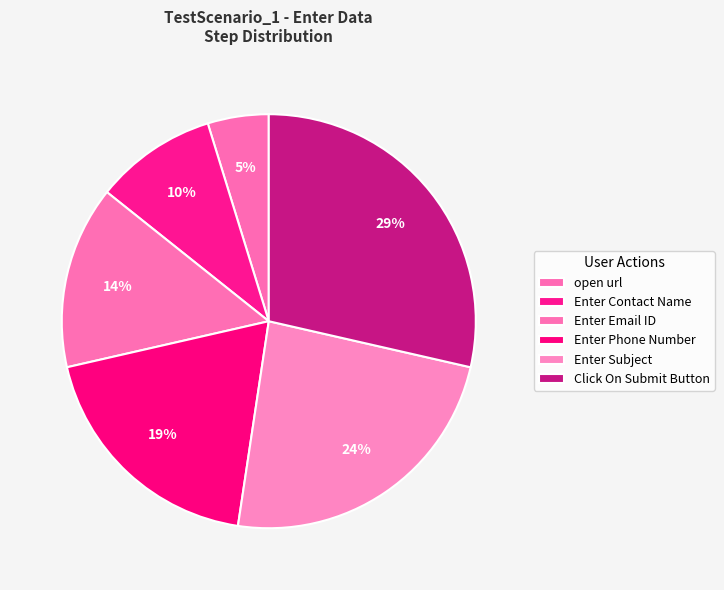

Count the number of slices in the pie.

6